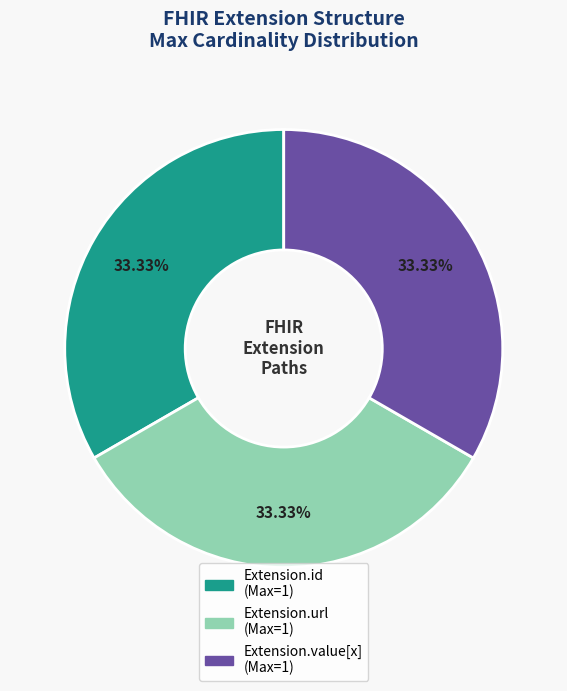

How many slices are in this pie chart?

3